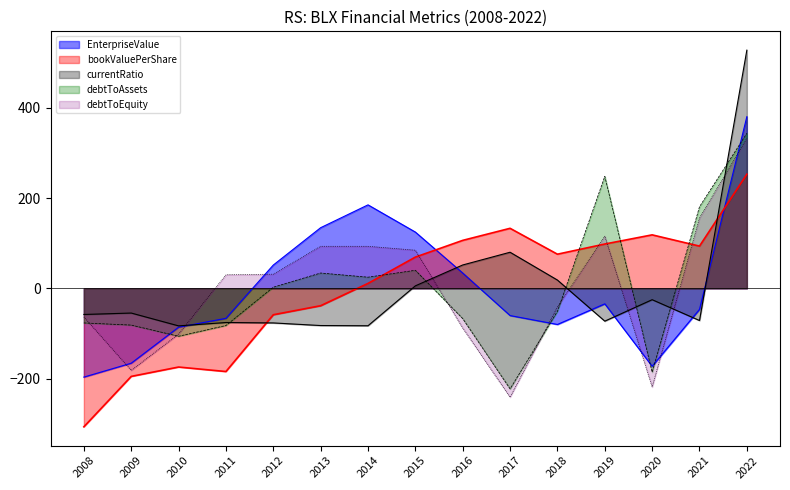

Which category has the lowest value across all series?

2008